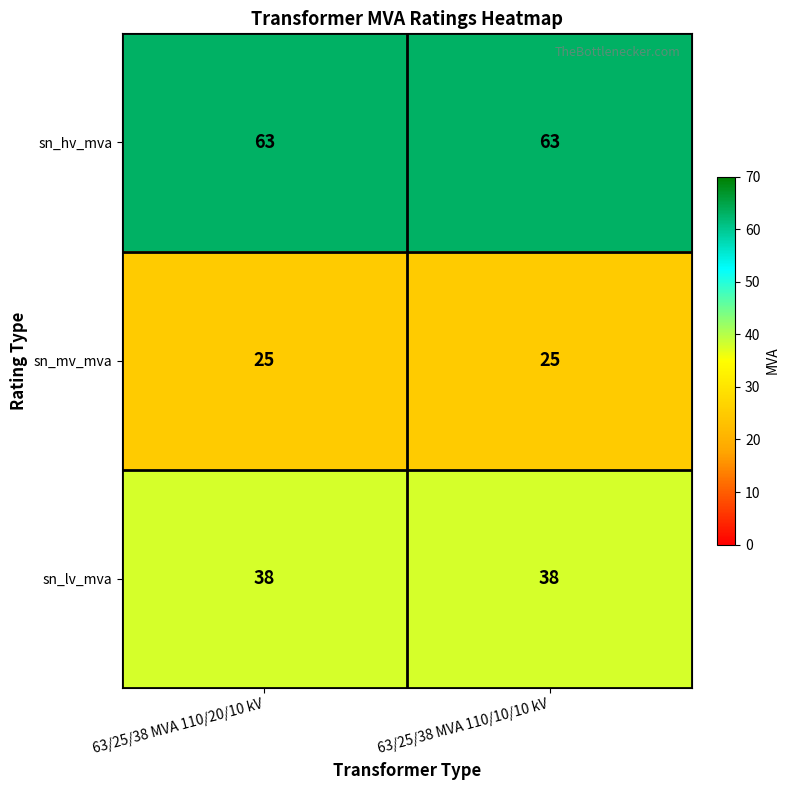

What is the average value of the sn_mv_mva series?

25